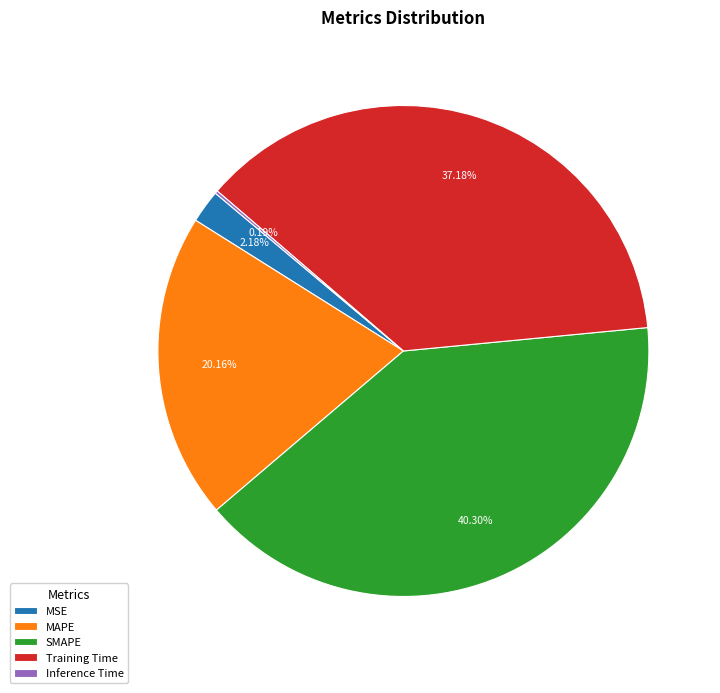

What portion of the pie excludes Training Time?

62.8%